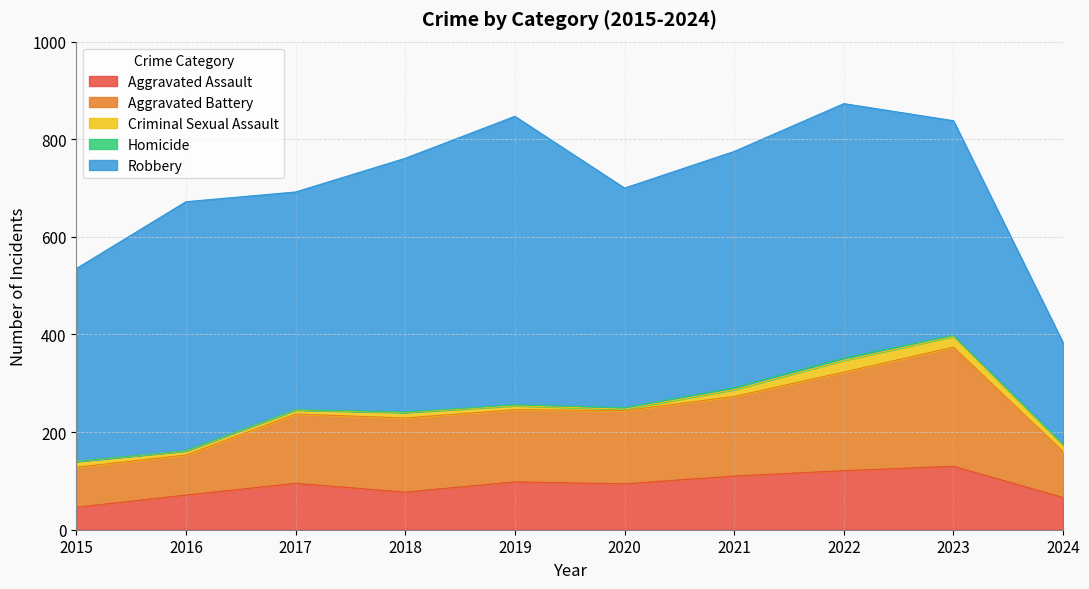

What is the approximate value of Aggravated Assault at 2017, to the nearest 5?

95